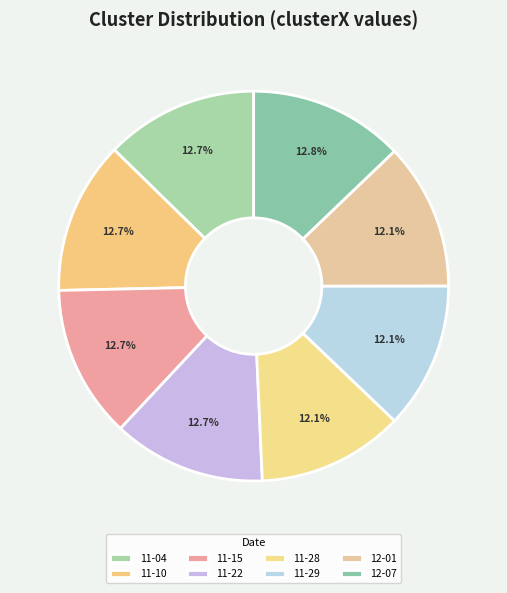

Rank the categories by value from highest to lowest.

sully 12-07-2022.mat, sully 11-04-2022.mat, sully 11-10-2022.mat, sully 11-15-2022.mat, sully 11-22-2022.mat, sully 11-28-2022.mat, sully 11-29-2022.mat, sully 12-01-2022.mat